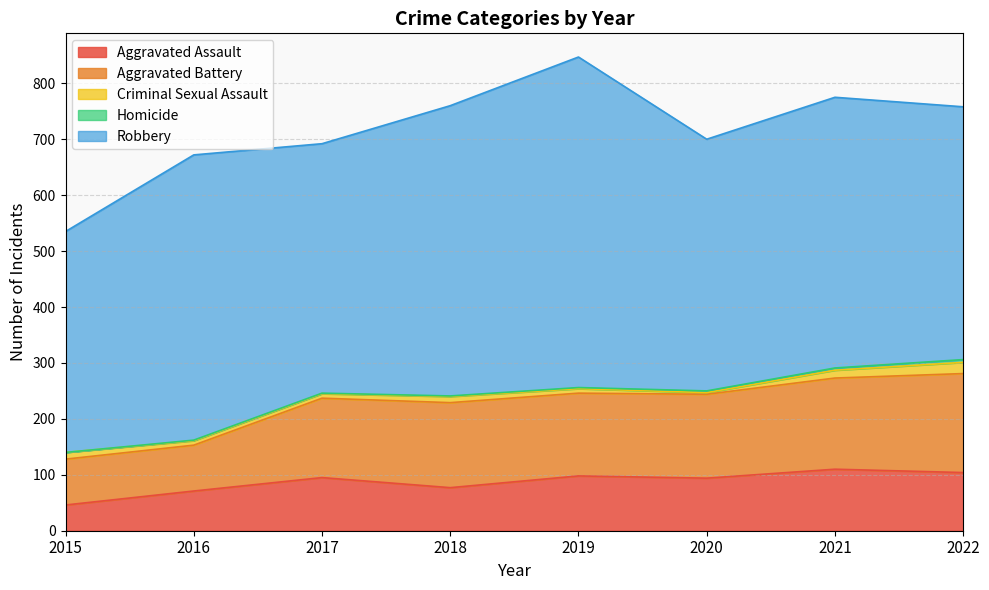

What is the difference between the highest and lowest values at 2017?

445